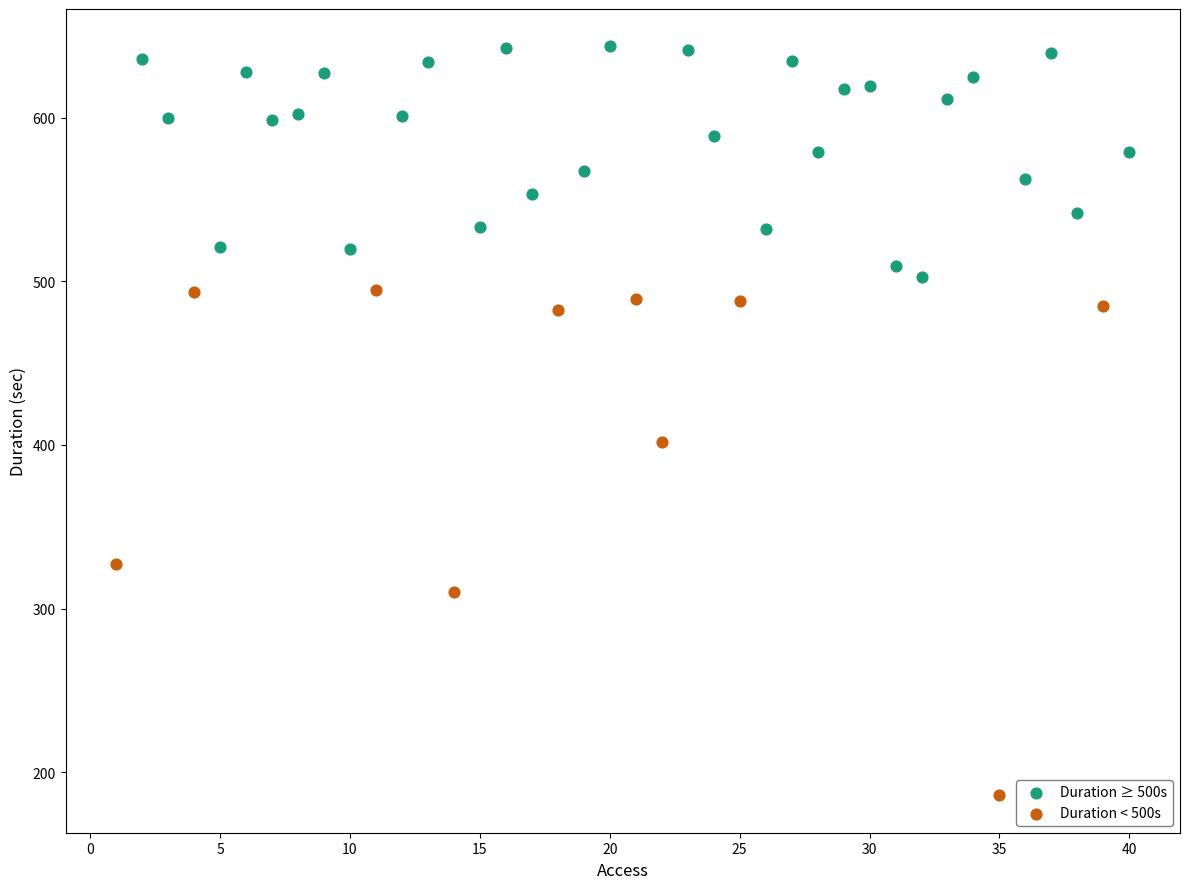

Which series reaches the minimum Y coordinate?

Duration < 500s